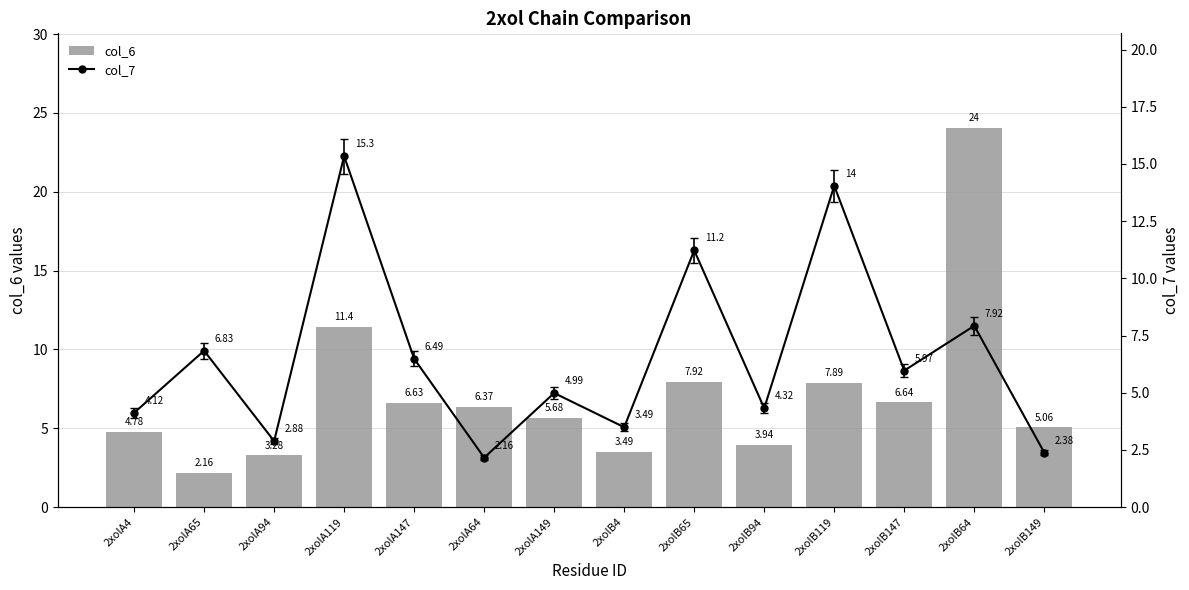

Which series changed the most between 2xolA4 and 2xolA147?

col_7